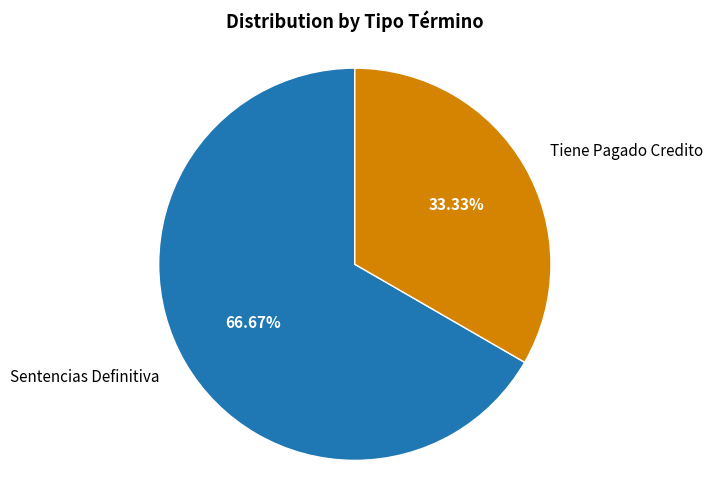

Rank the categories by value from lowest to highest.

Tiene Pagado Credito, Sentencias Definitiva